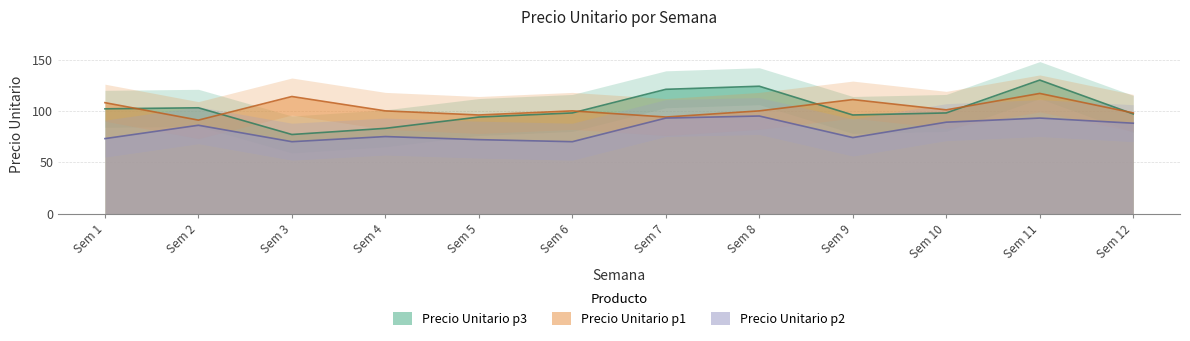

At which category does Precio Unitario p1 reach its first local peak?

Sem 3